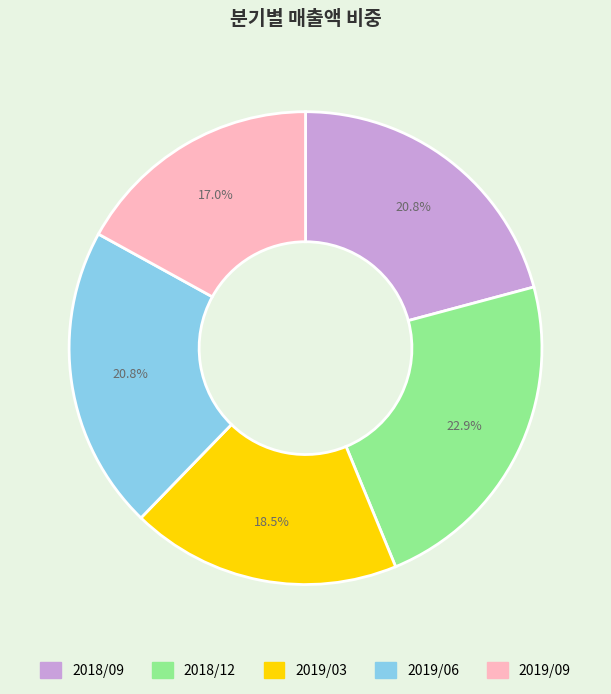

Does 2019/03 account for over 50% of the chart?

No